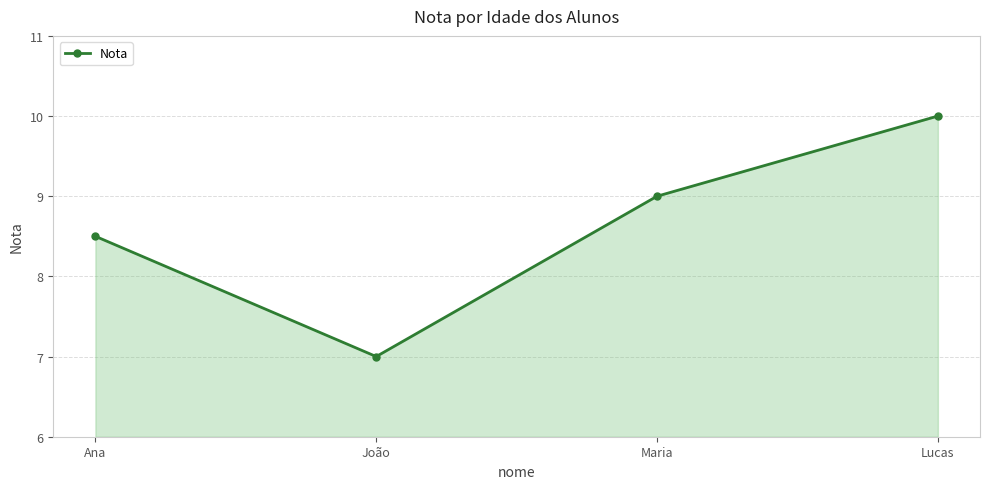

The chart shows a value of 9.0 at Maria. True or false?

True